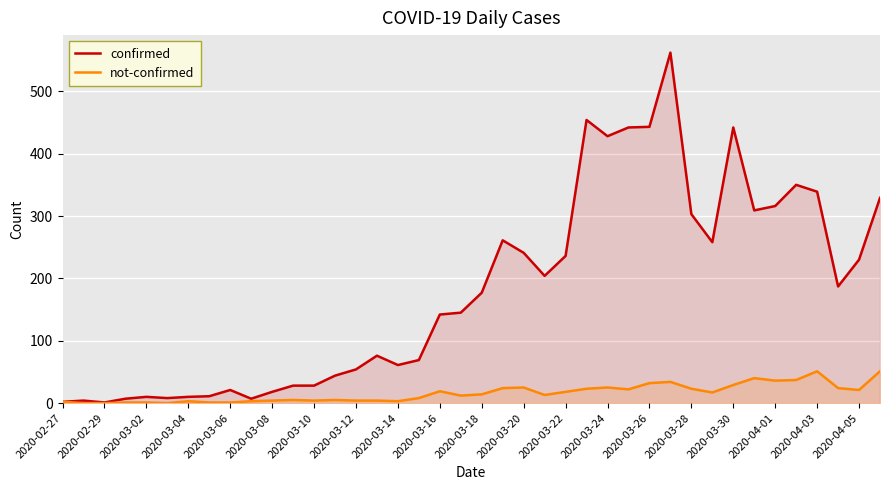

What is the difference between the second highest and minimum values in the confirmed series?

453